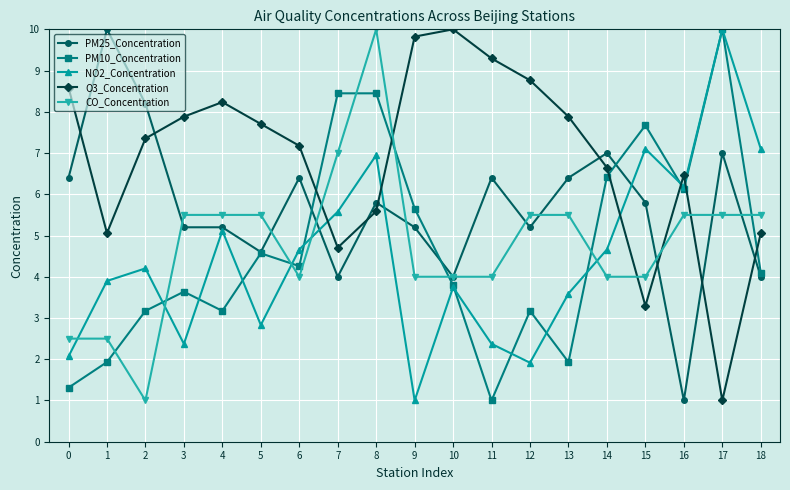

True or false: PM10_Concentration and NO2_Concentration intersect in this chart.

True